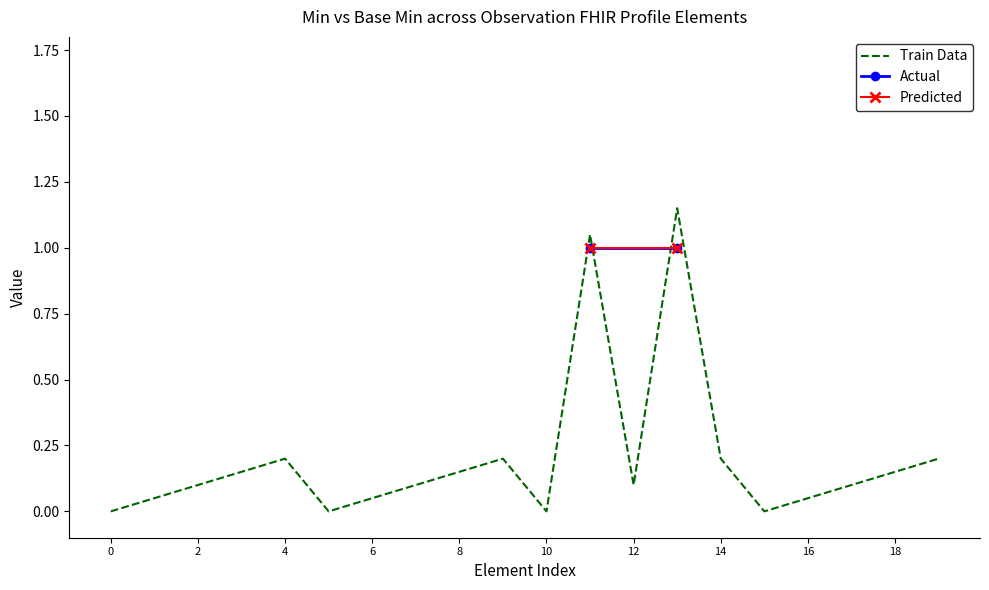

True or false: Min has a value of 0 at Observation.focus.

False